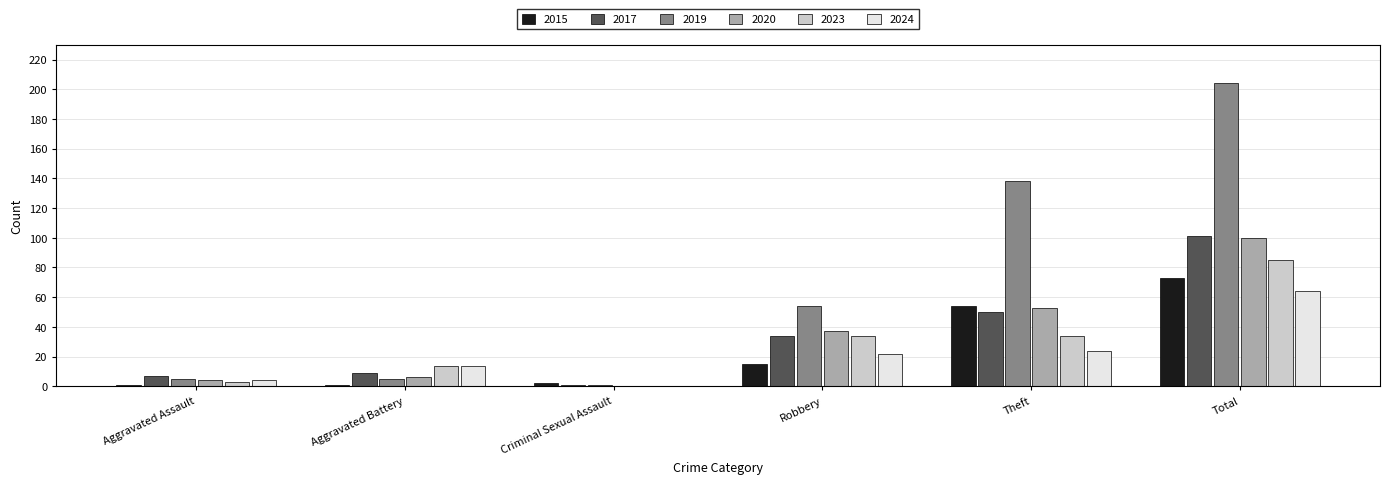

What is the sum of all 2019 values?

407